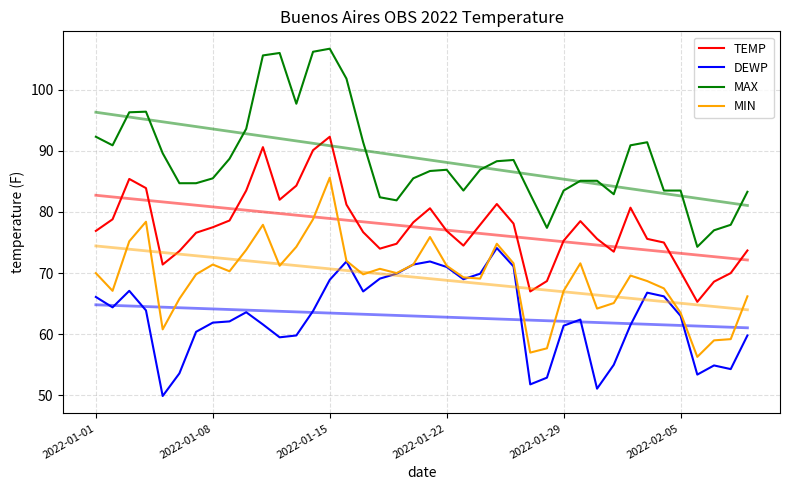

How many series are shown in this chart?

4